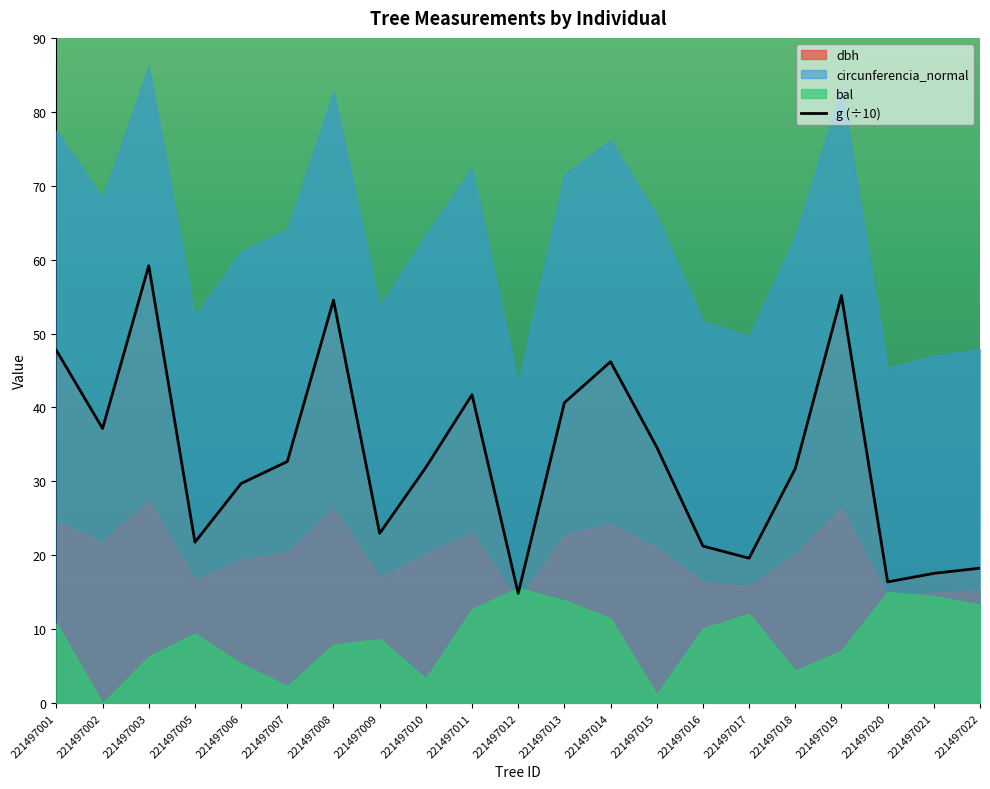

Is it true that the value at 221497013 is 23.4?

False